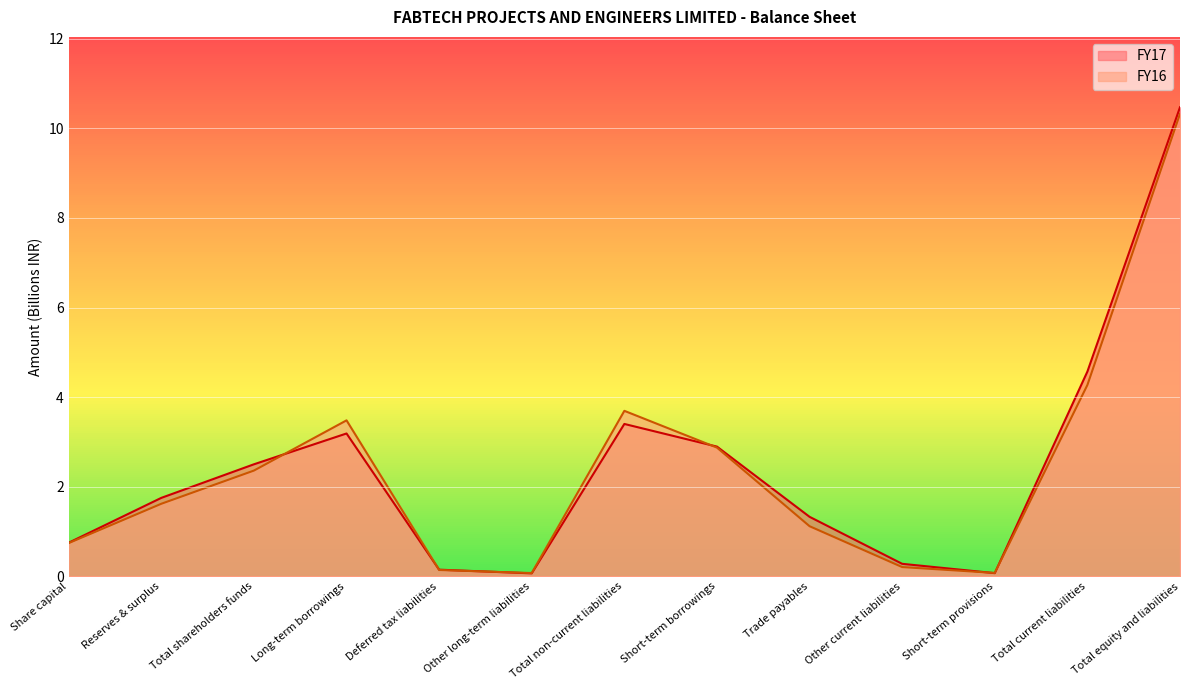

Which series has the widest spread of values?

FY17